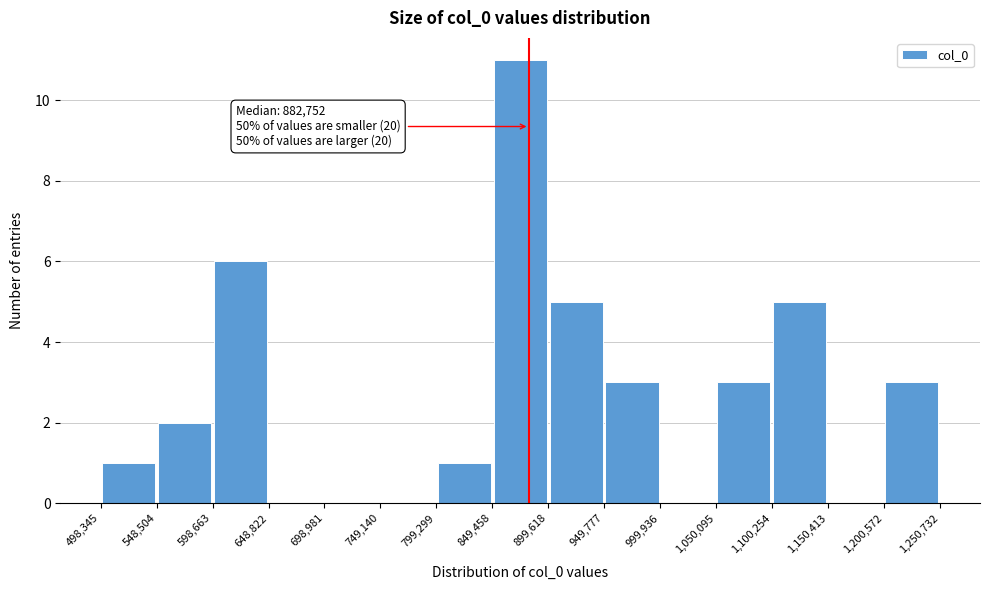

Which range on the x-axis has the tallest bar?

849,458 to 899,618